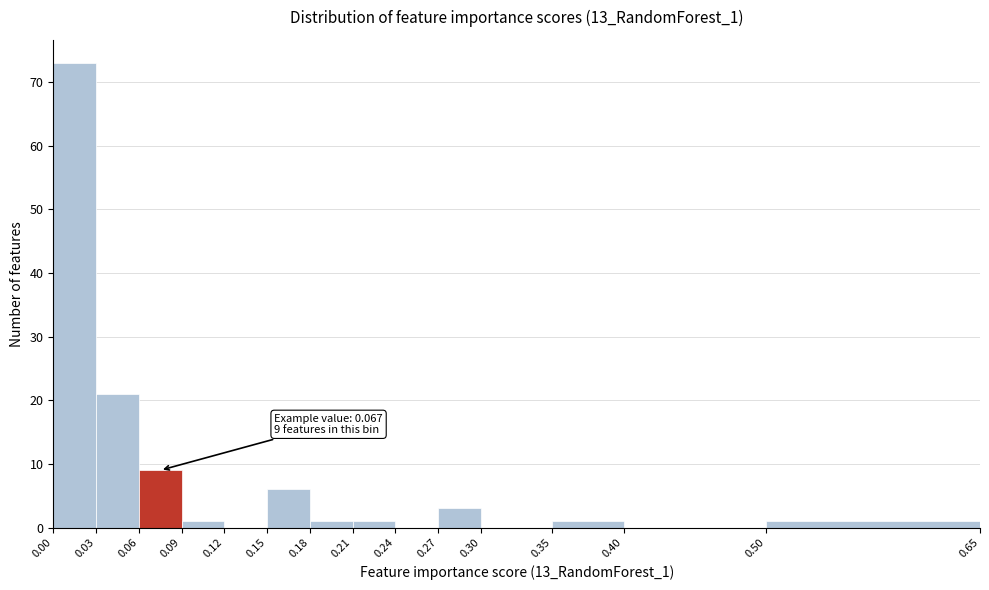

Over which range of the x-axis is the bar tallest?

0.00 to 0.03